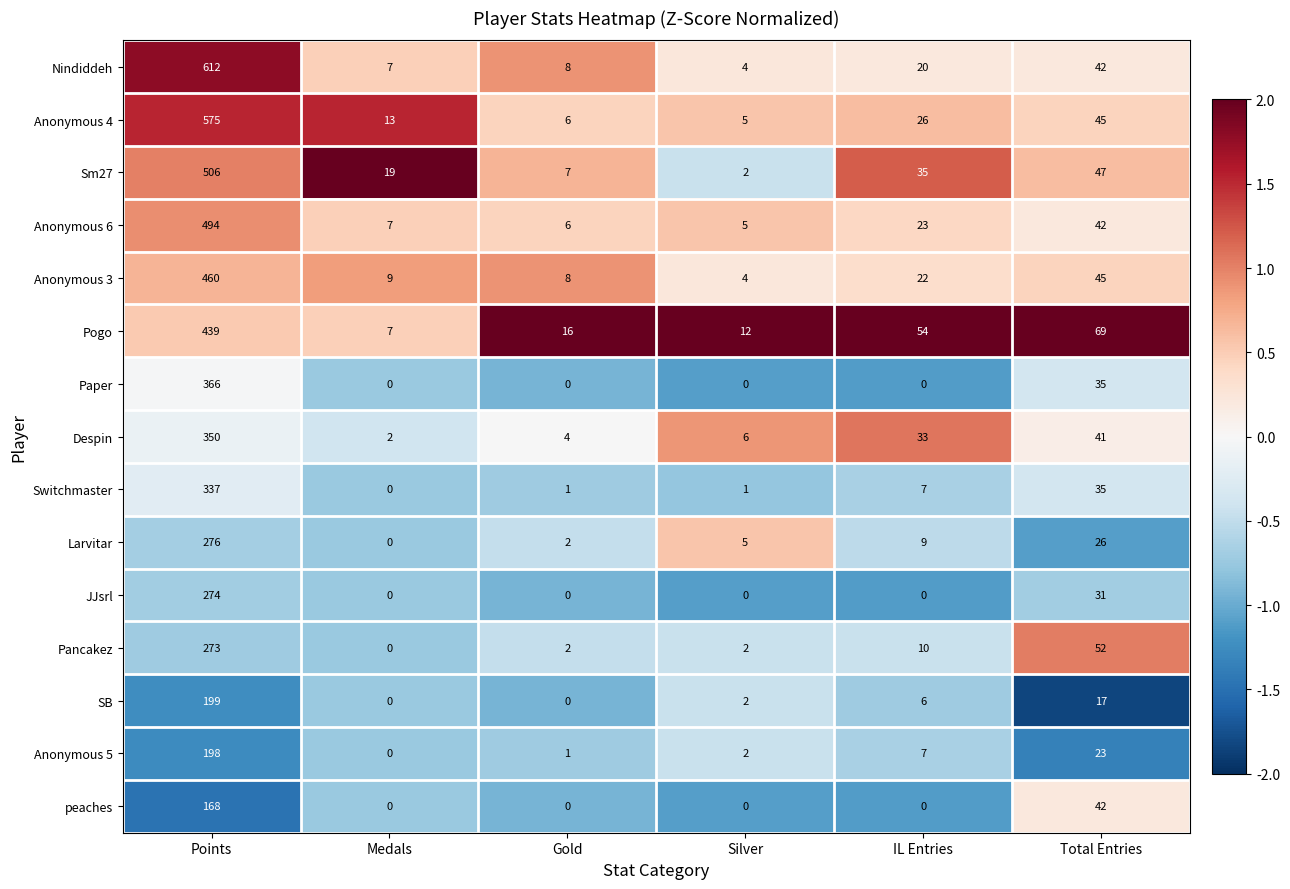

The value of Paper at Points is 601. True or false?

False